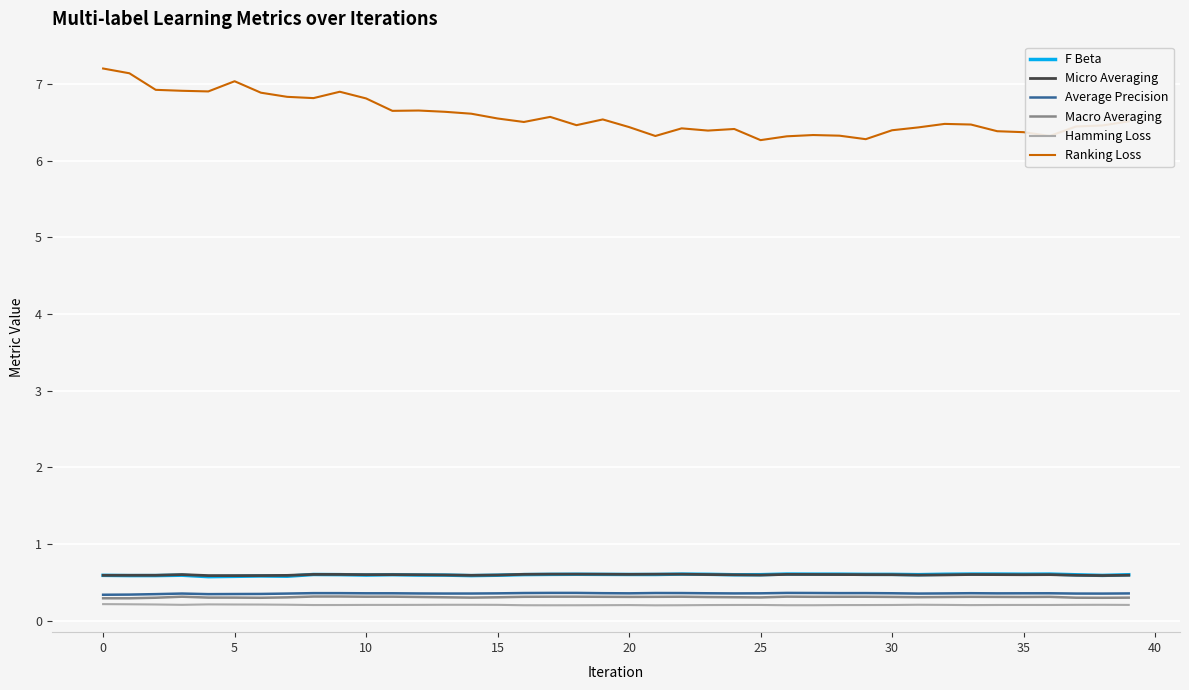

Which series has the largest range (max minus min)?

Ranking Loss